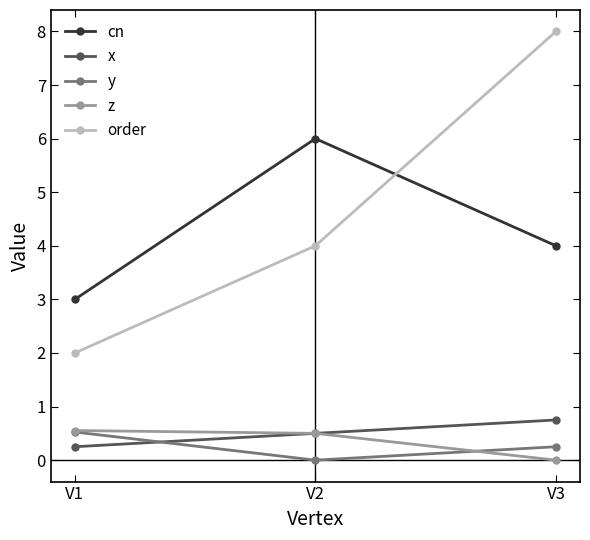

Where is y nearest to the value 0?

V2